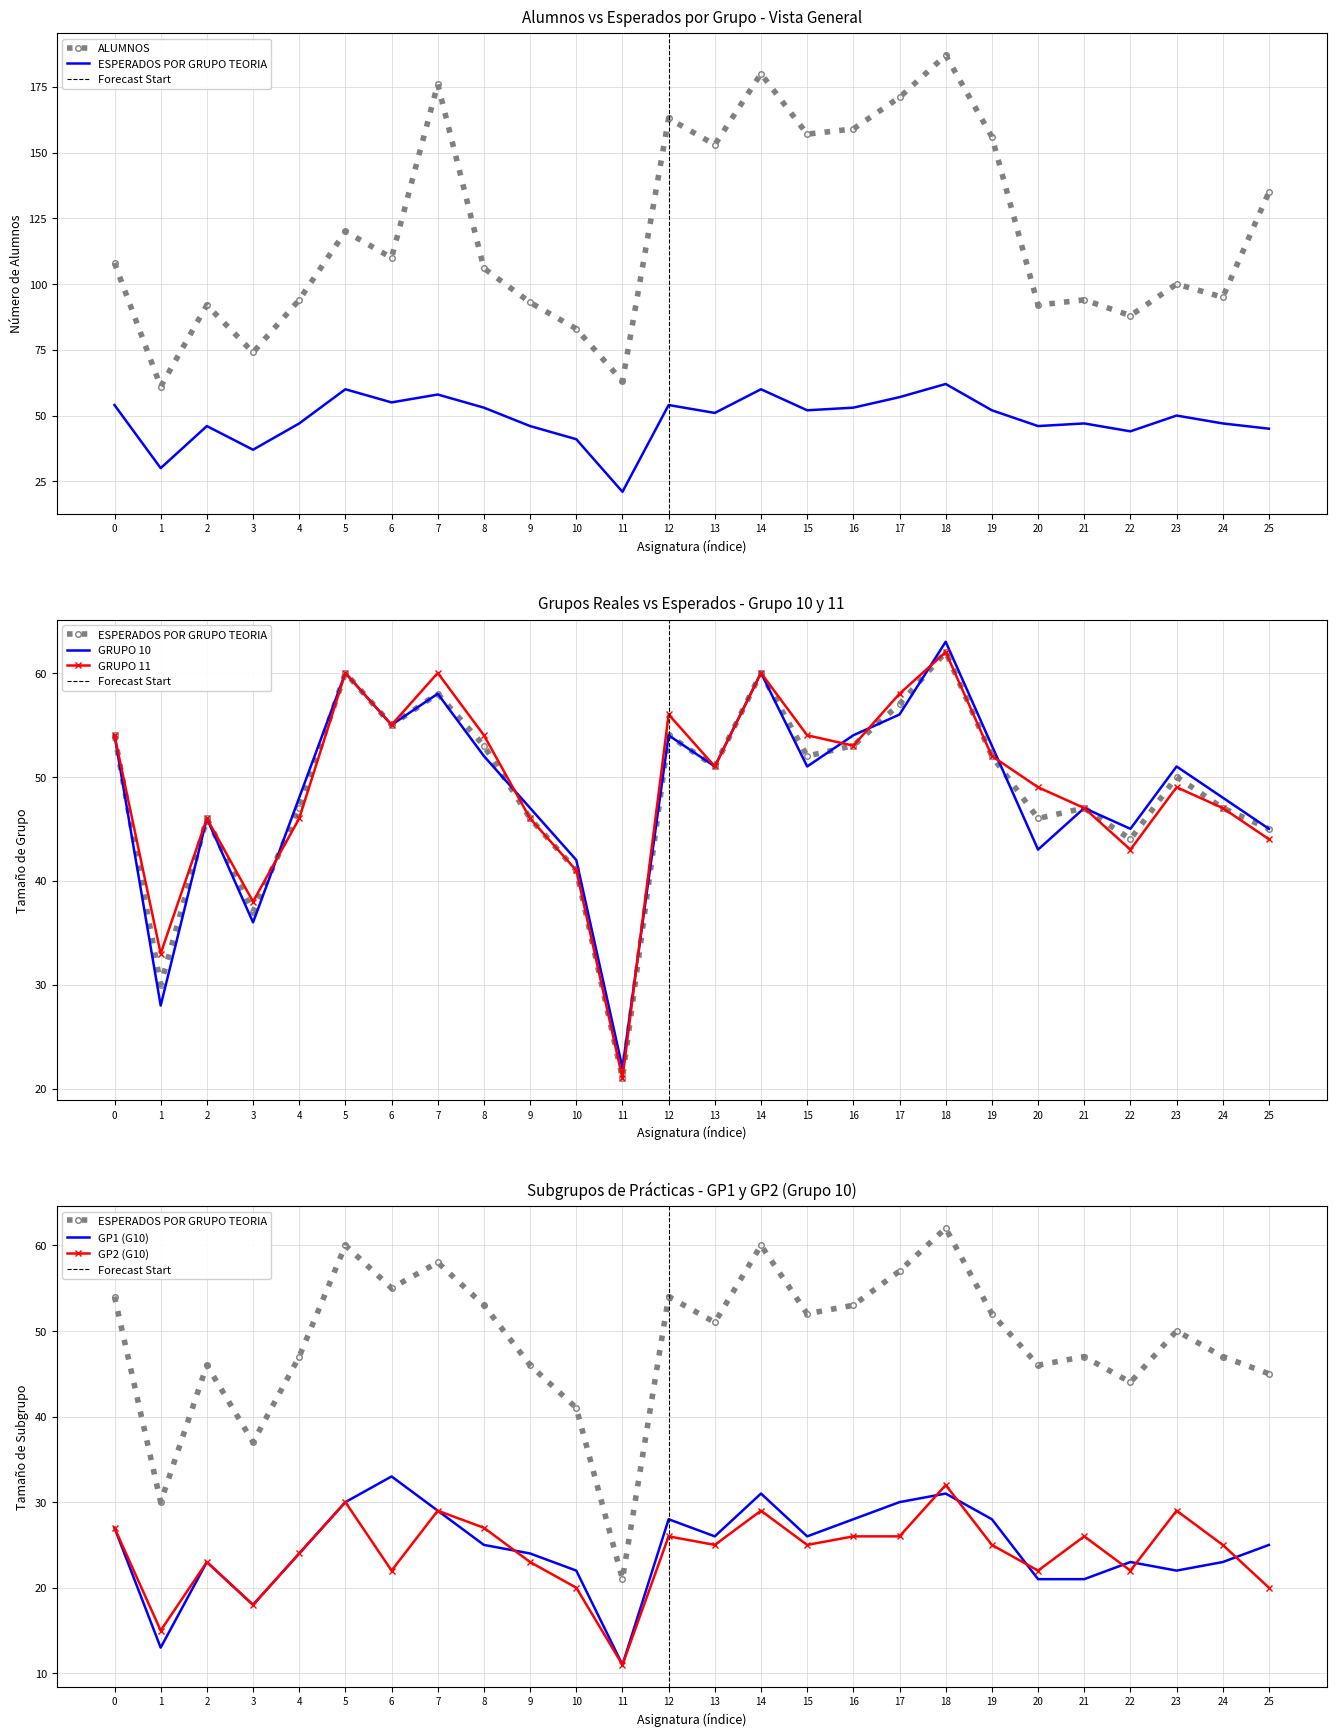

What is the difference between the second highest and second lowest values in the GP1 (G10) series?

18